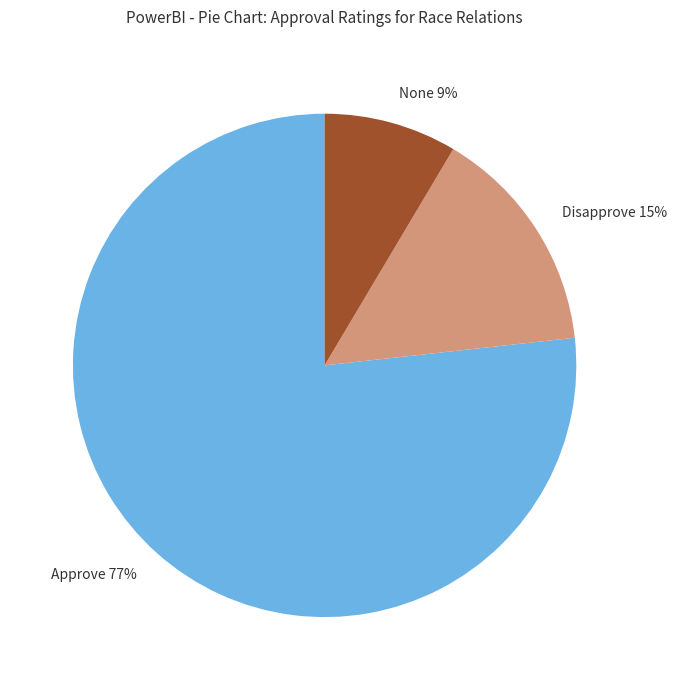

To the nearest percent, what is the average slice percentage?

33%